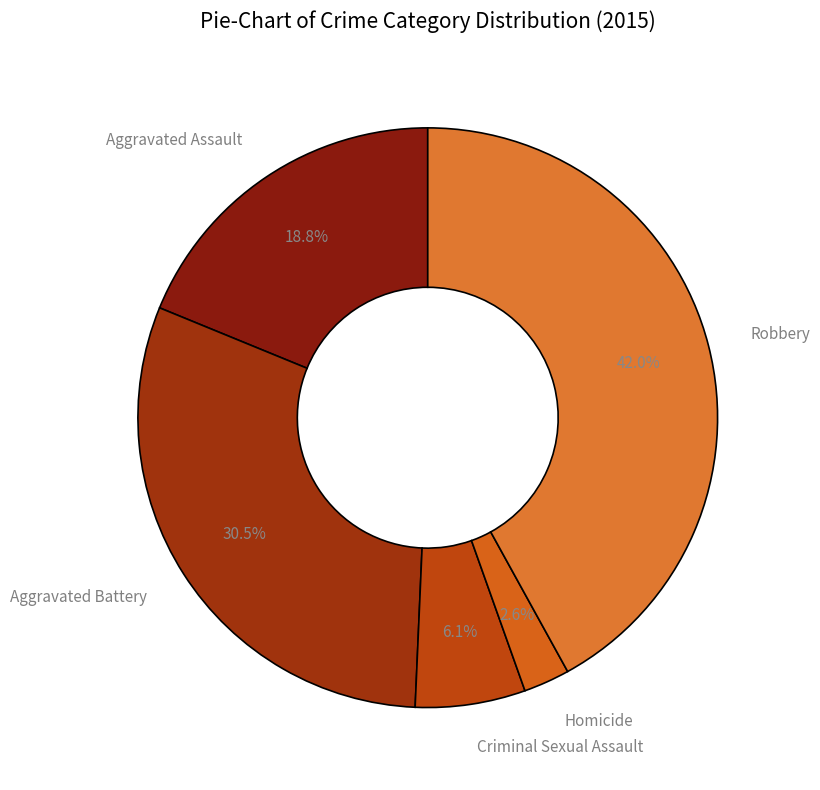

What is the smallest slice in the pie chart?

Homicide